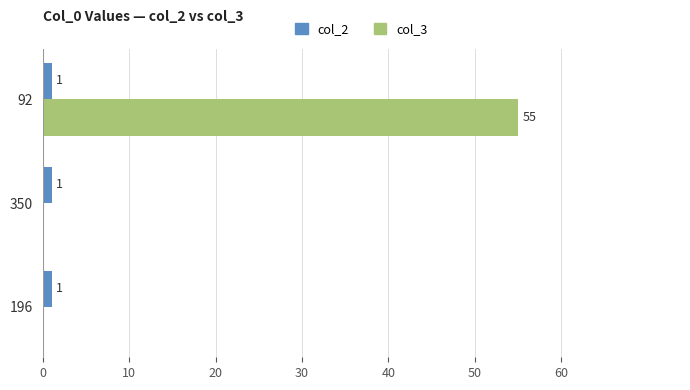

At which category is the sum across all series the highest?

92